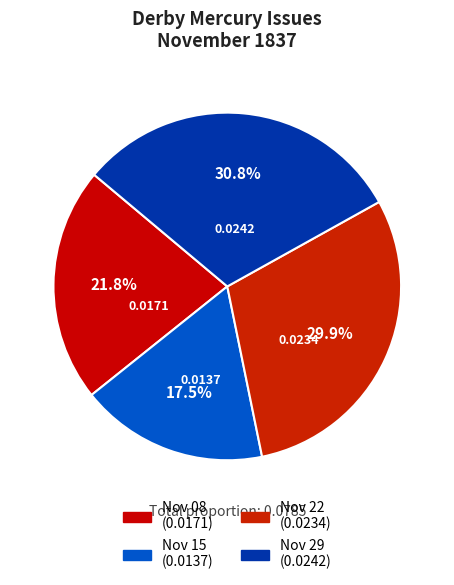

Count the number of slices in the pie.

4